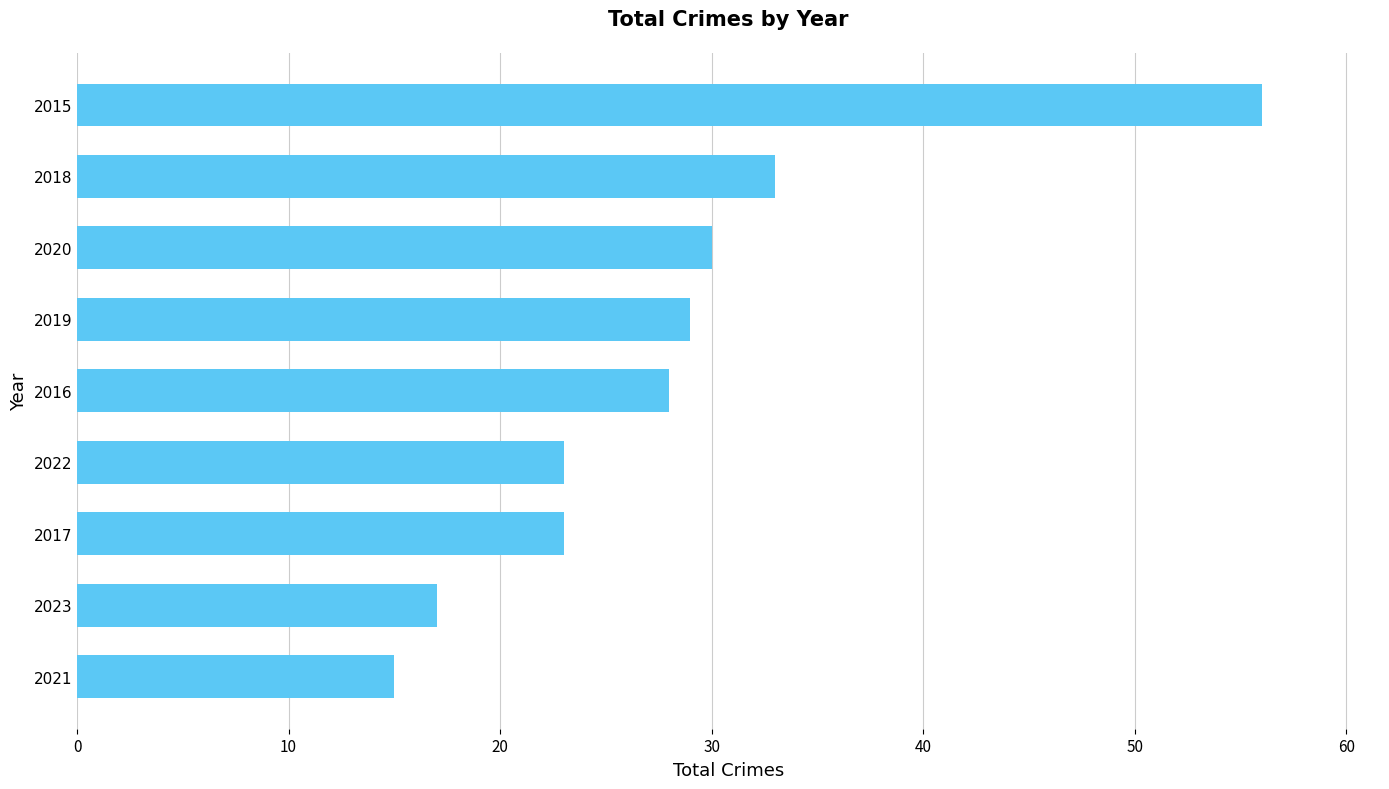

Where is the data nearest to the value 35?

2018